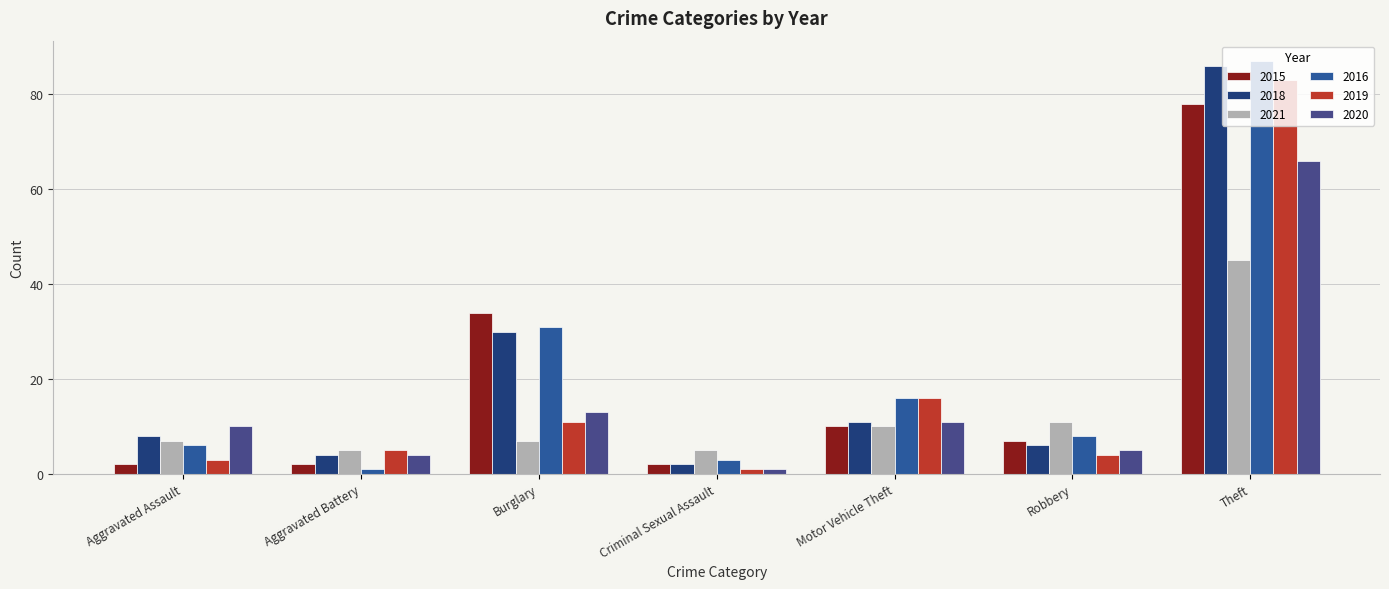

What is the difference between the 2016 values at Robbery and Aggravated Assault?

2